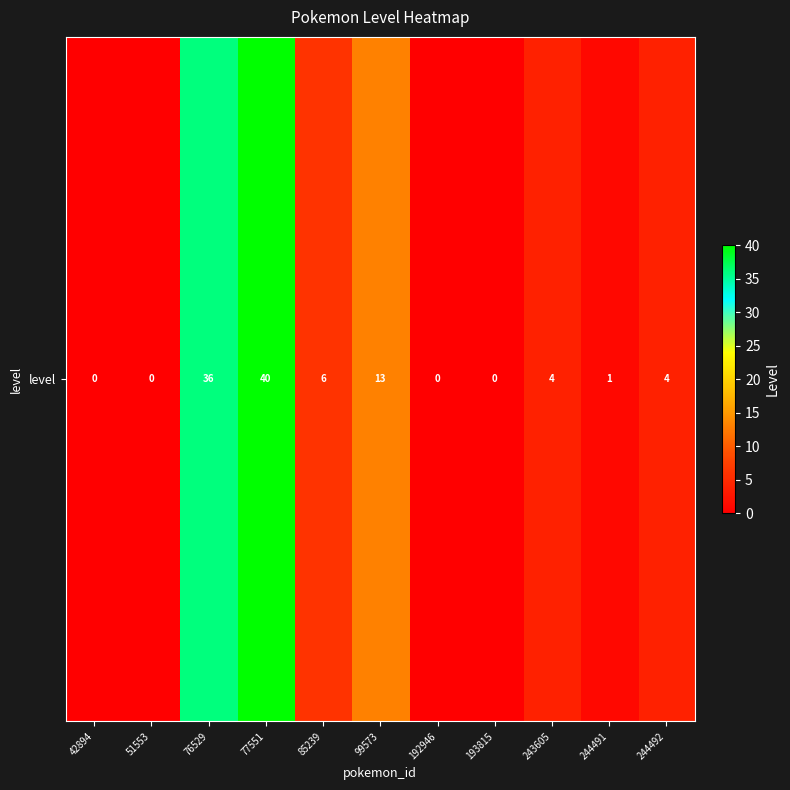

The chart shows a value of 4 at 244492. True or false?

True